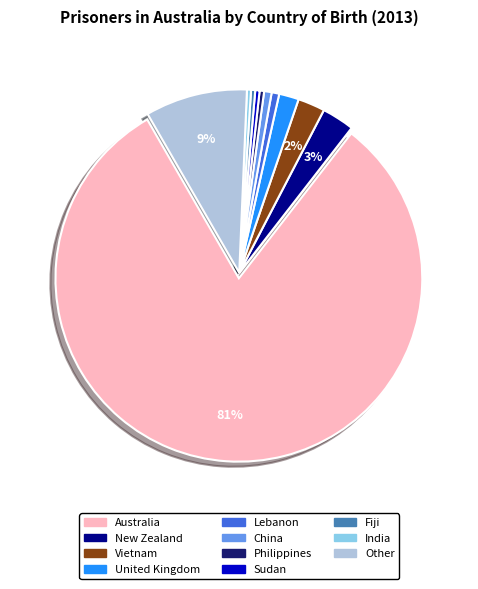

Count the number of slices in the pie.

11